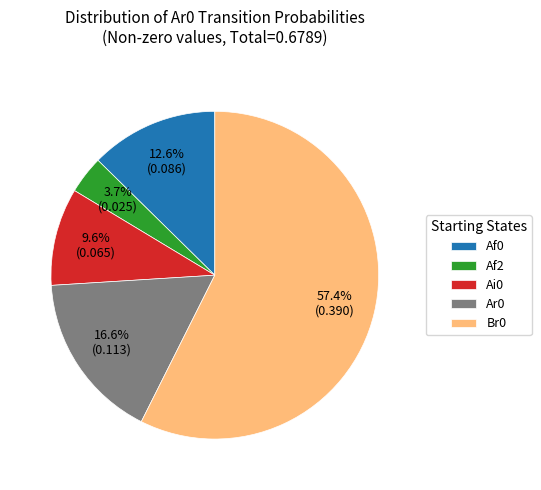

Is there any slice that represents more than half of the pie?

Yes